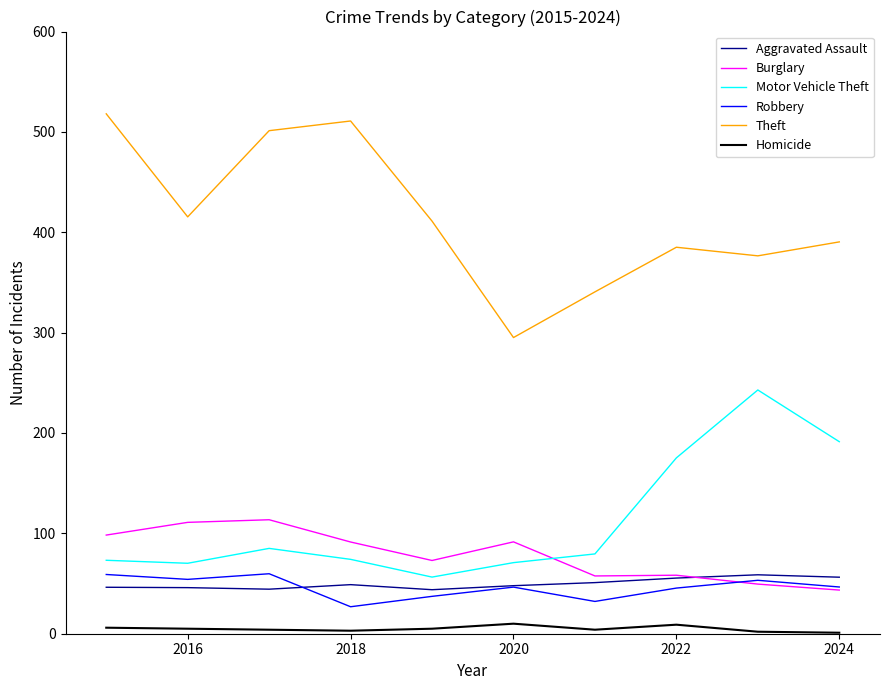

How many lines are shown in the chart?

6